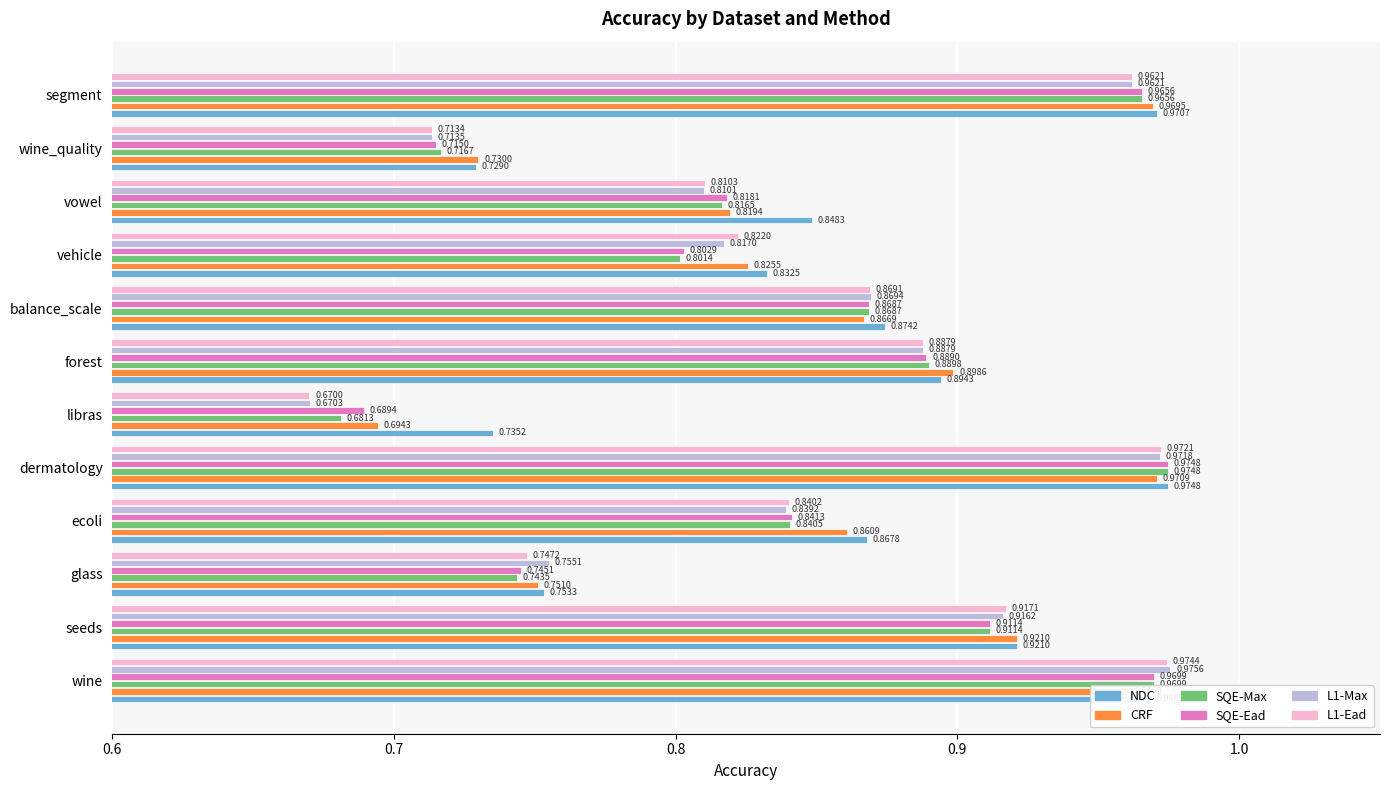

At vowel, list the series in order from largest to smallest.

NDC, CRF, SQE-Ead, SQE-Max, L1-Ead, L1-Max